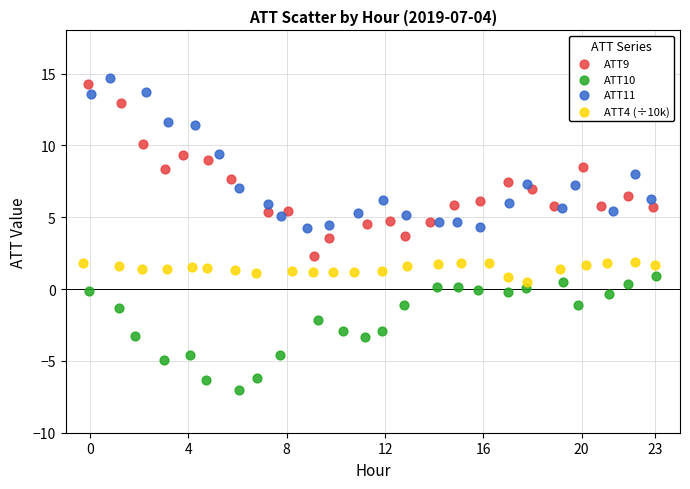

Which series contains the lowest Y value?

ATT10